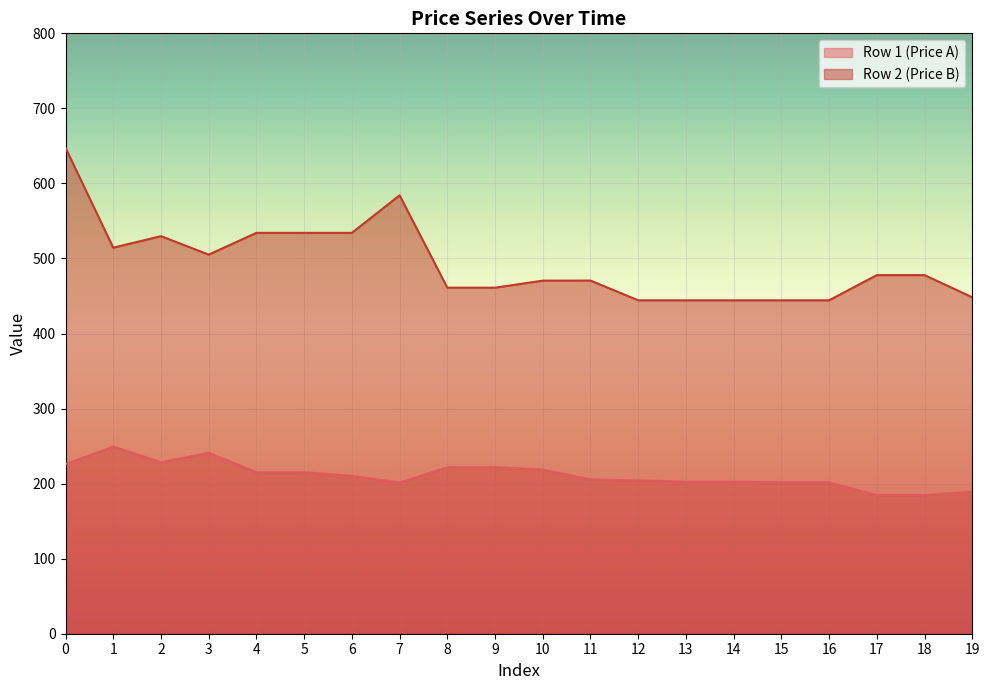

Which series changed the most between 10 and 11?

Row 1 (Price A)